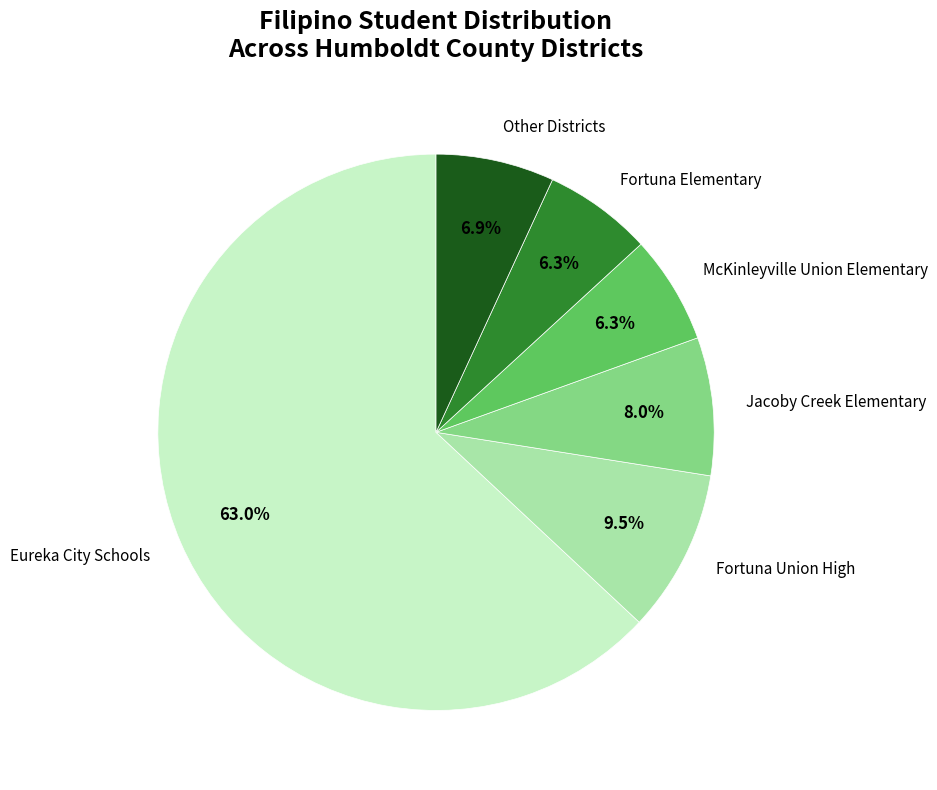

How many slices are in this pie chart?

6